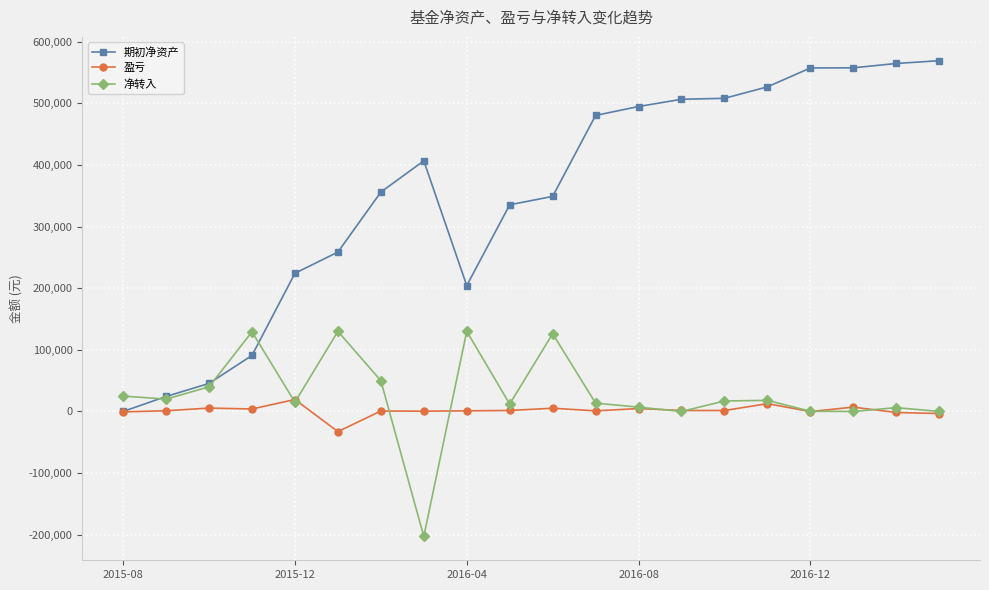

Which series has the largest total across all categories?

期初净资产